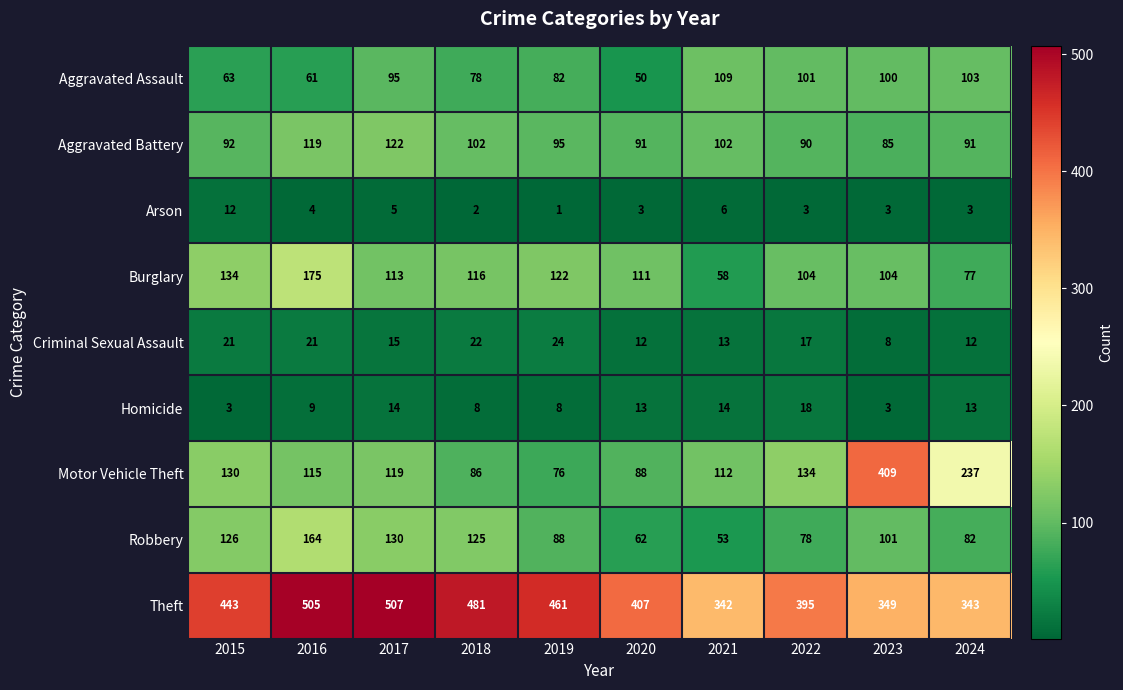

How many distinct data groups are displayed?

9